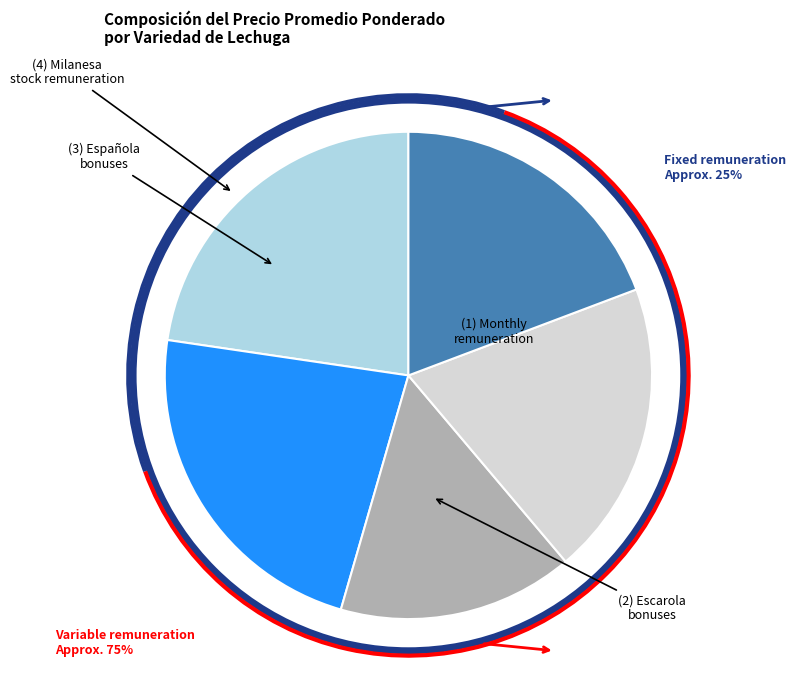

Is there a majority slice in this chart?

No